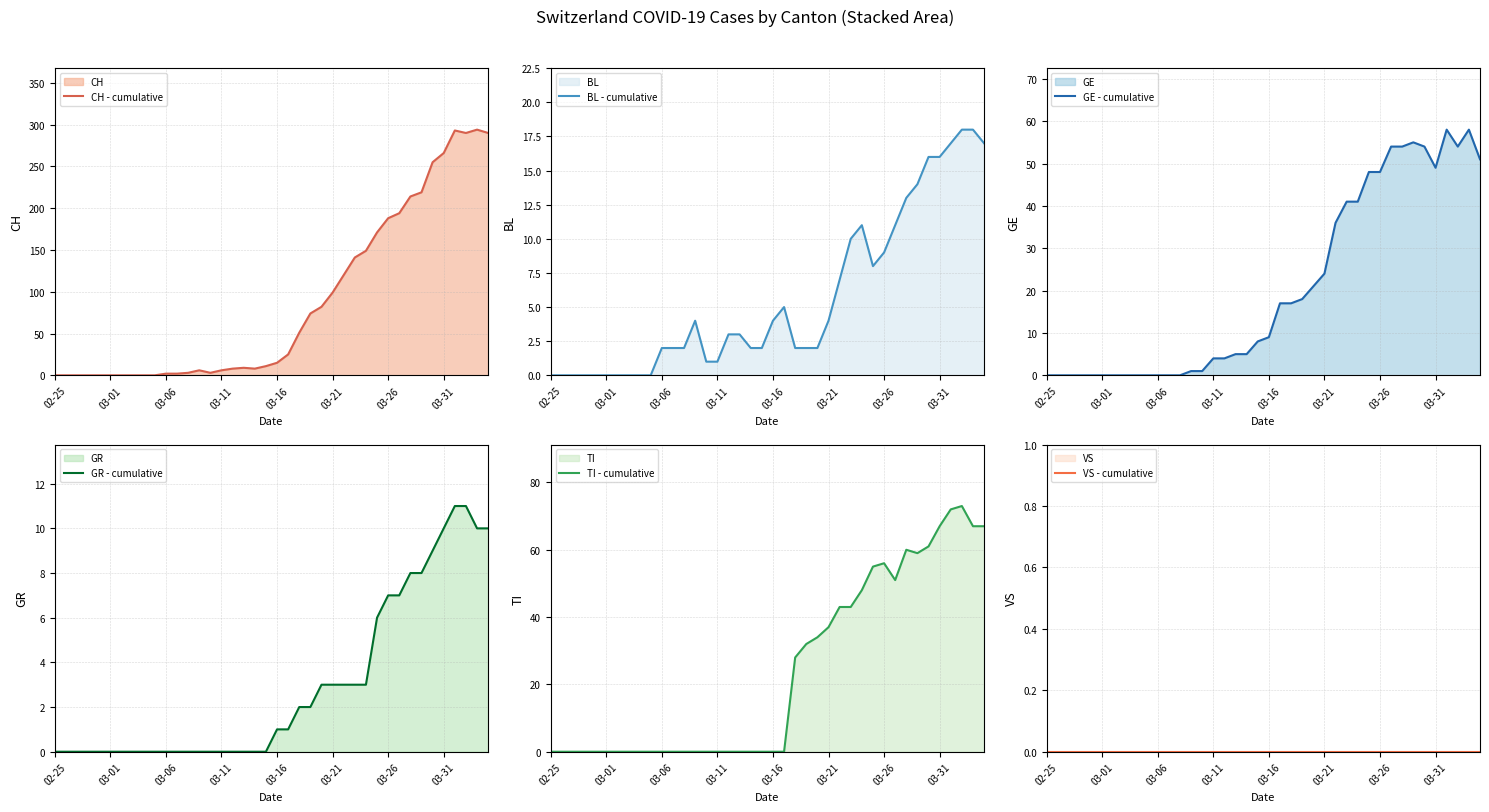

At which label is GE - cumulative closest to 29?

03-21